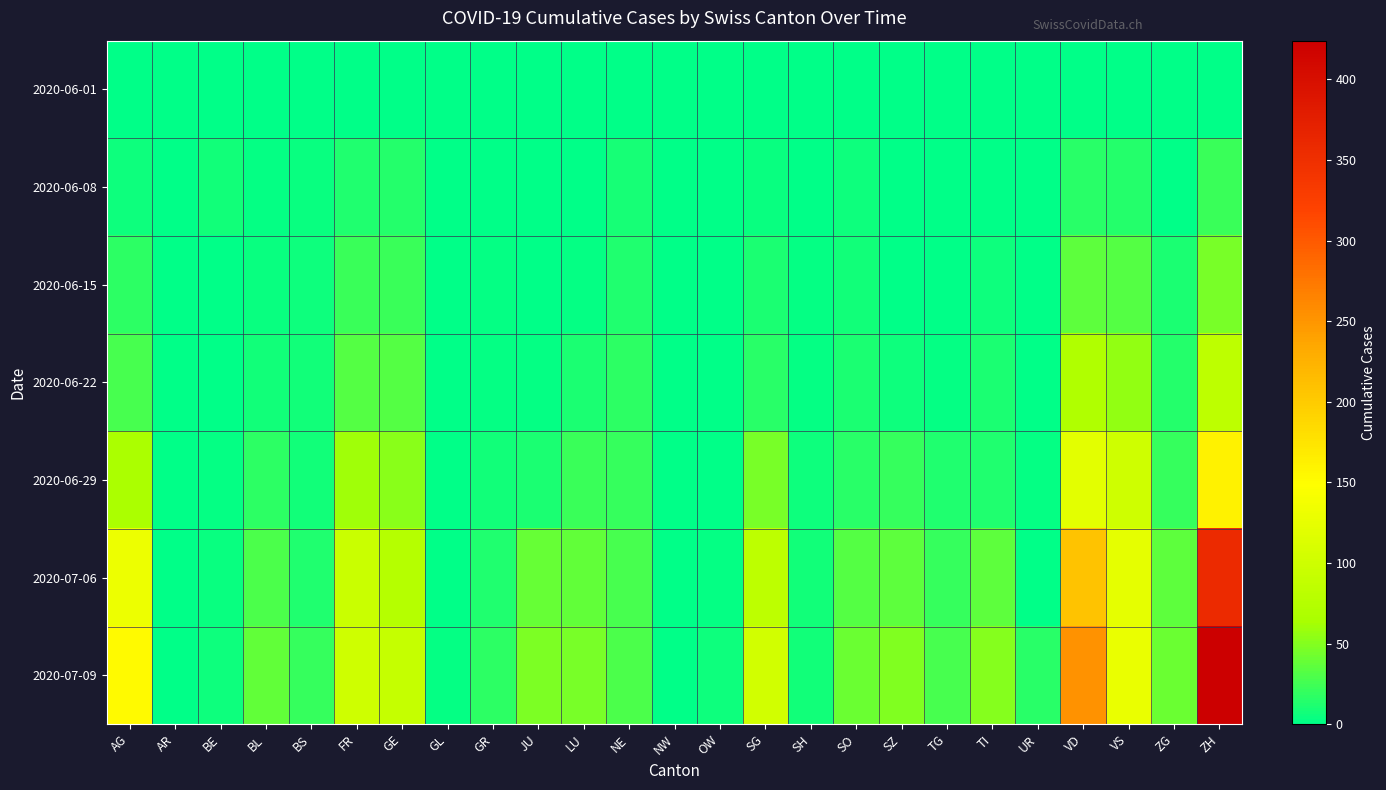

Which series changed the most between AR and NW?

2020-07-09